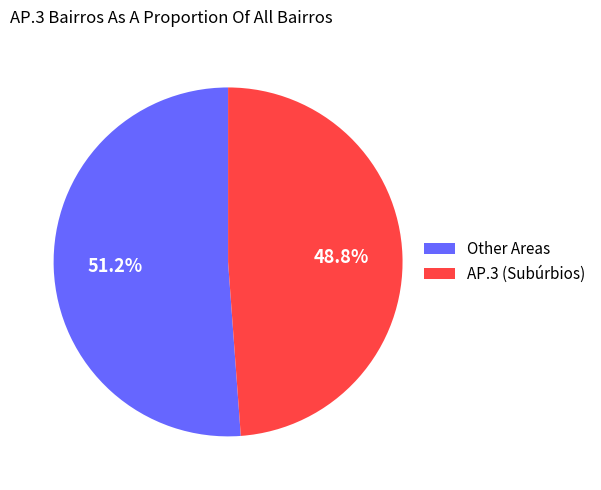

Combined, do AP.3 (Subúrbios) and Other Areas account for over 50%?

Yes